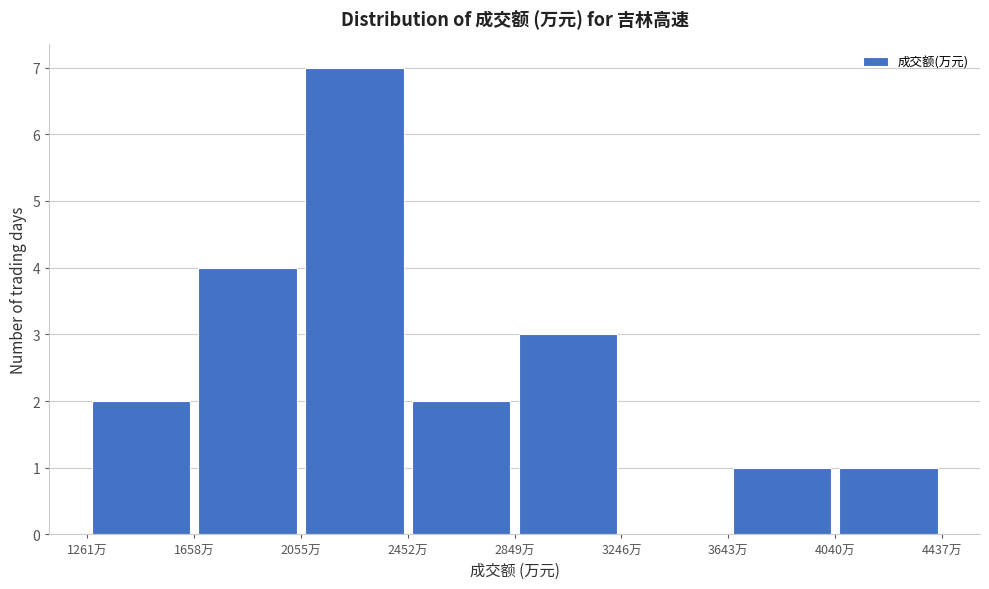

Reading left to right, list every bar in this chart as the range it spans on the x-axis followed by its height. Neither the bar edges nor the heights are printed on the chart, so give them approximately, as read against the axes.

1250 to 1650: 2
1650 to 2050: 4
2050 to 2450: 7
2450 to 2850: 2
2850 to 3250: 3
3250 to 3650: 0
3650 to 4050: 1
4050 to 4450: 1